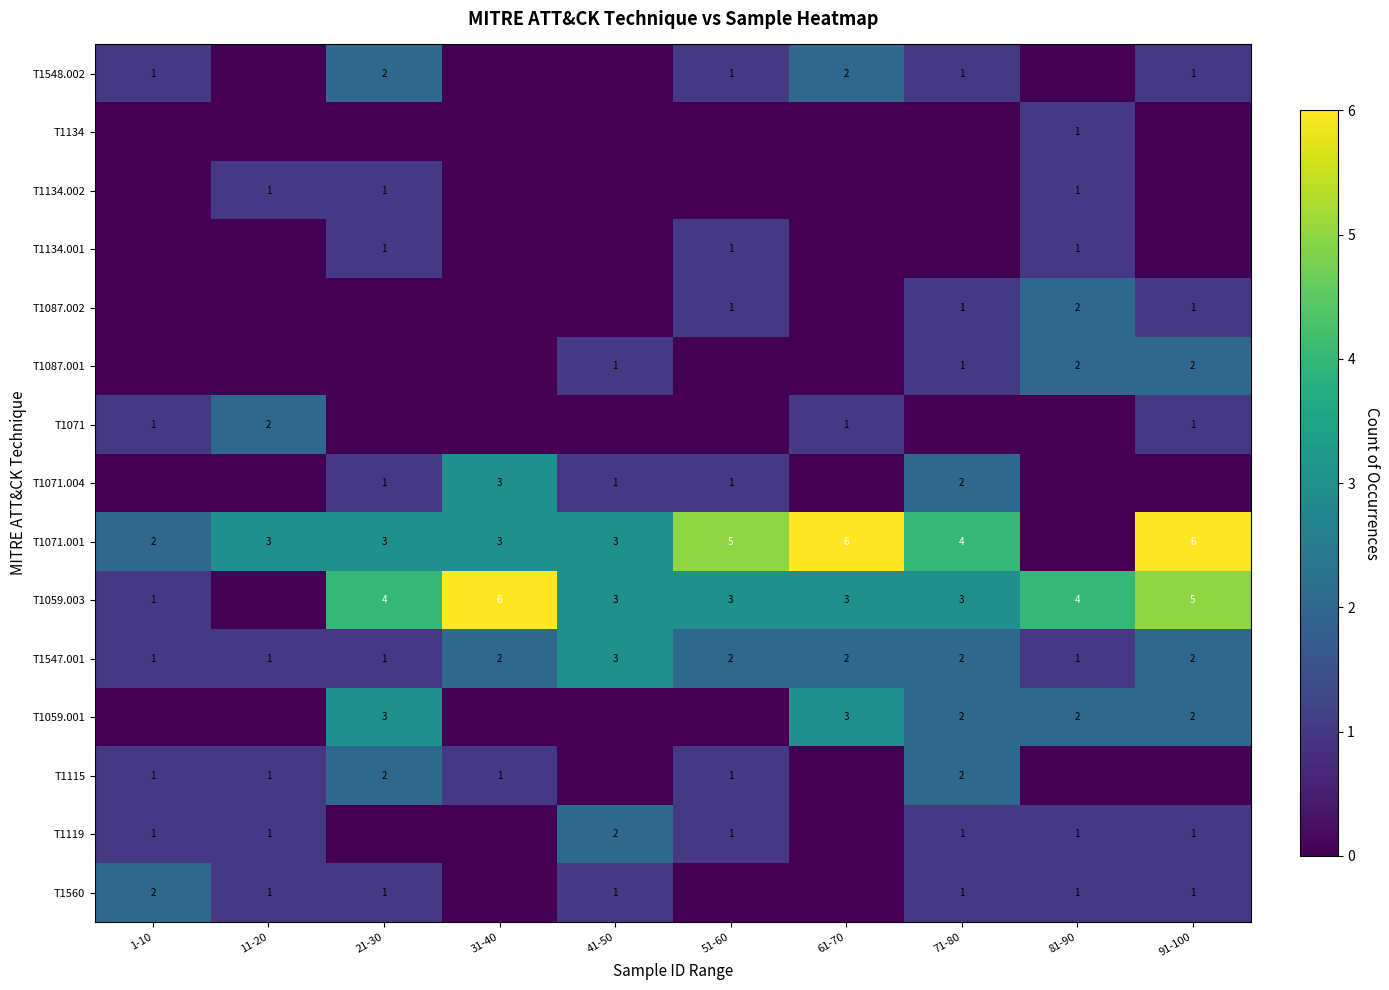

What is the sum of the T1059.003 values at 31-40 and 81-90?

10